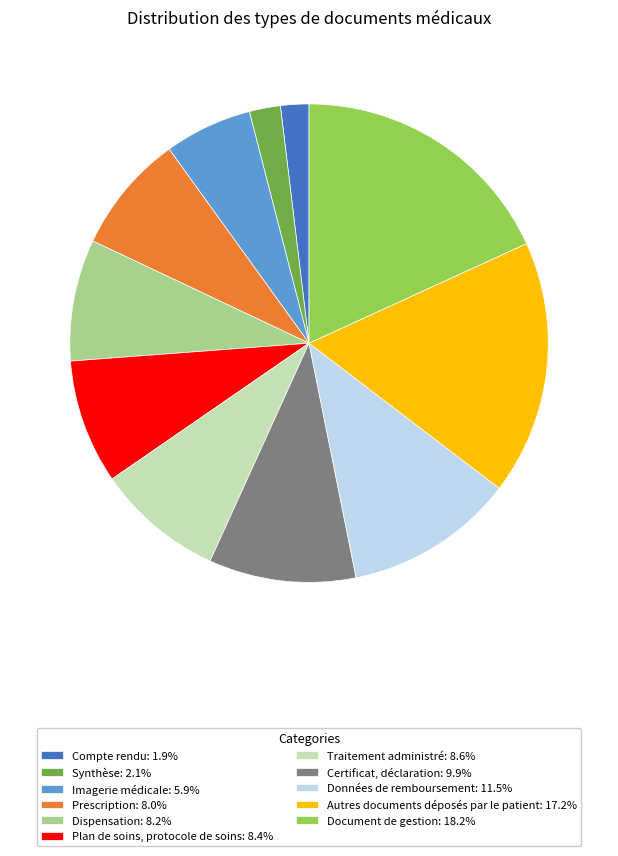

Do Imagerie médicale: 5.9% and Autres documents déposés par le patient: 17.2% together represent more than half of the pie?

No